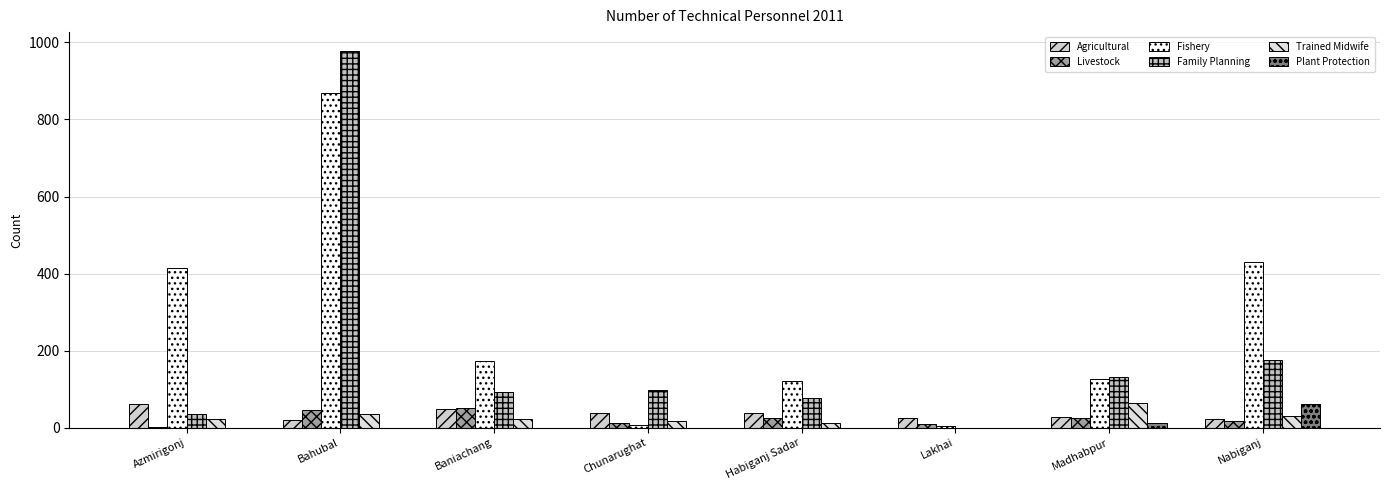

What is the total value across all series at Baniachang?

384